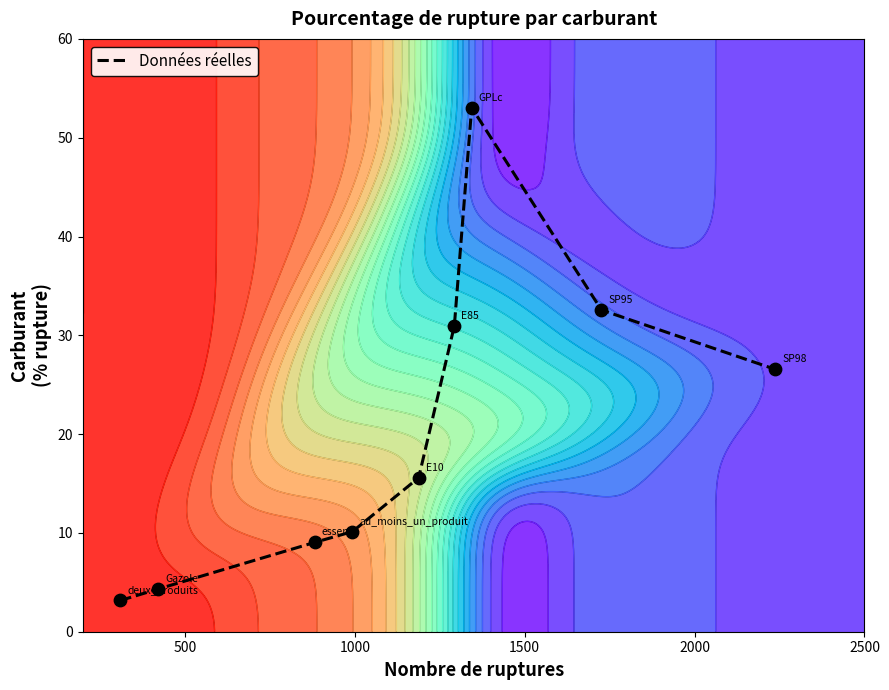

What is the maximum value for Données réelles?

53.0